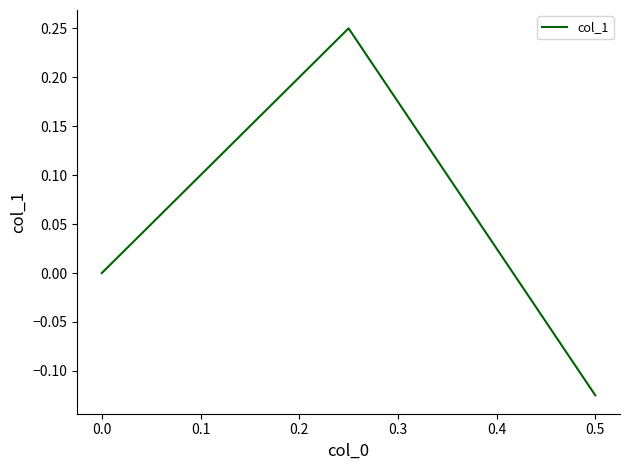

What is the smallest value displayed?

-0.1